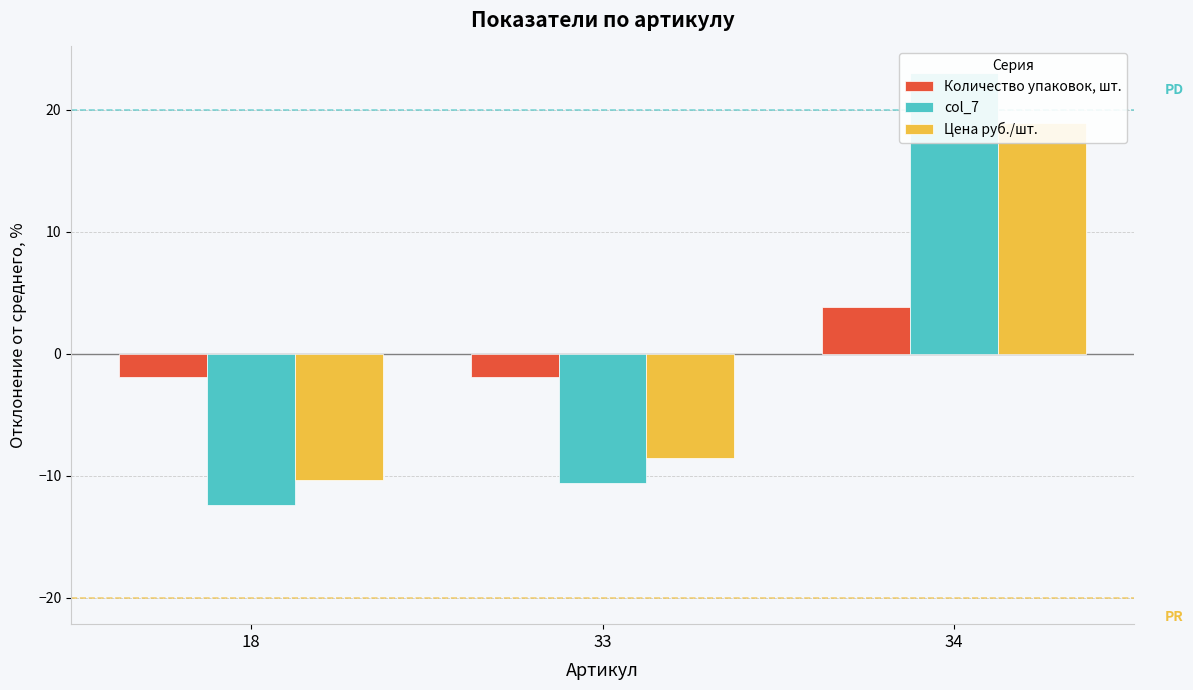

Rank the categories by Количество упаковок, шт. value from highest to lowest.

34, 18, 33